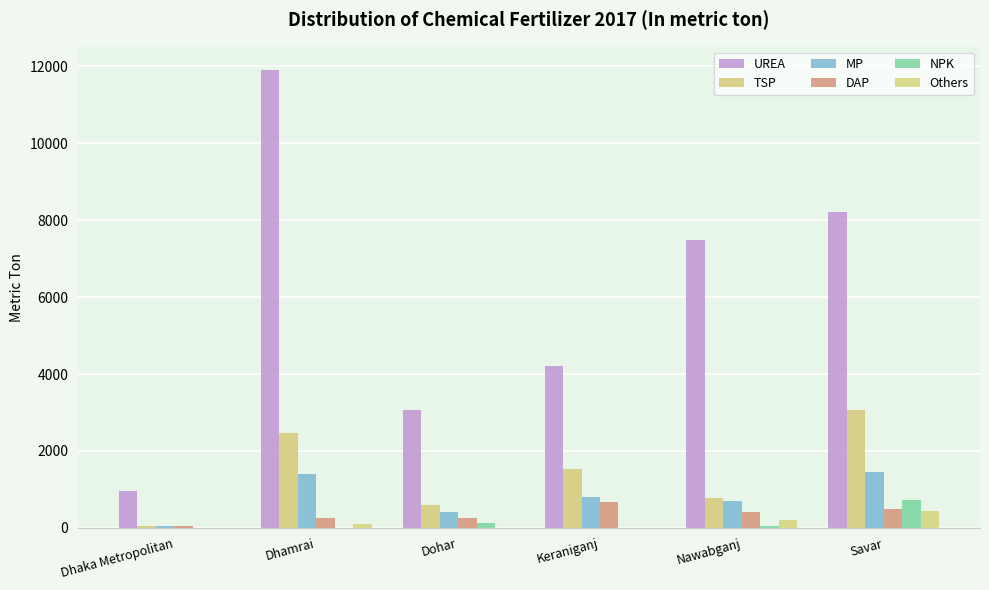

How many series are shown in this chart?

6